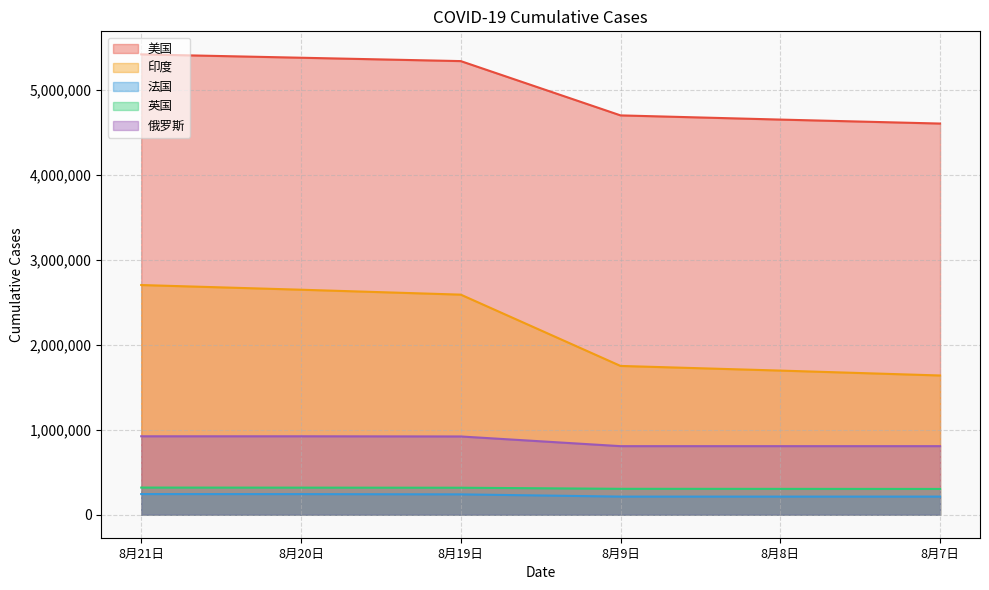

True or false: 美国 and 俄罗斯 intersect in this chart.

False